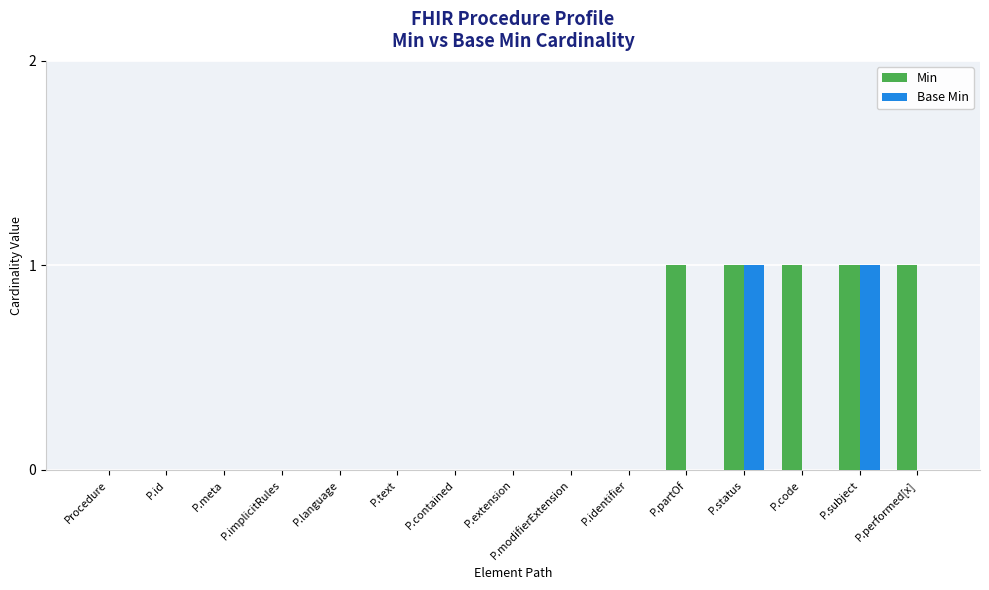

Is the value of Min at P.performed[x] greater than the value of Base Min at P.code?

Yes